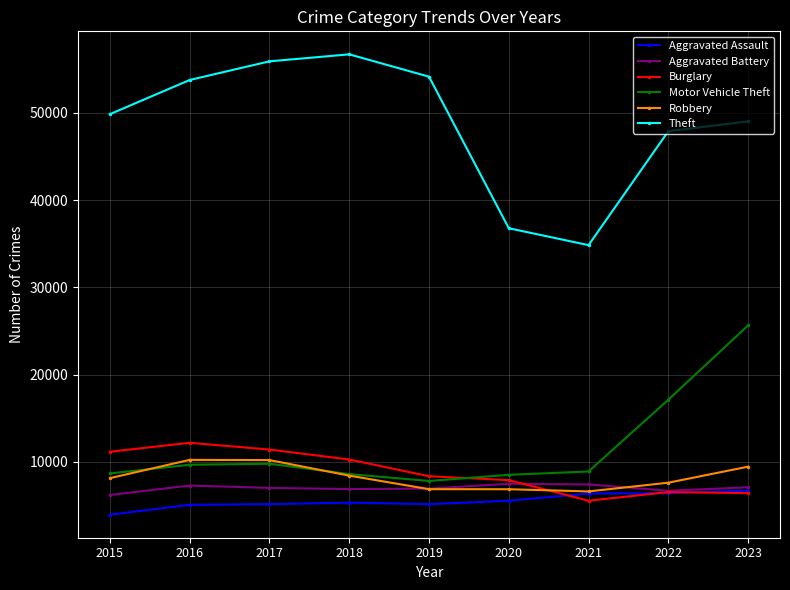

How many distinct data groups are displayed?

6